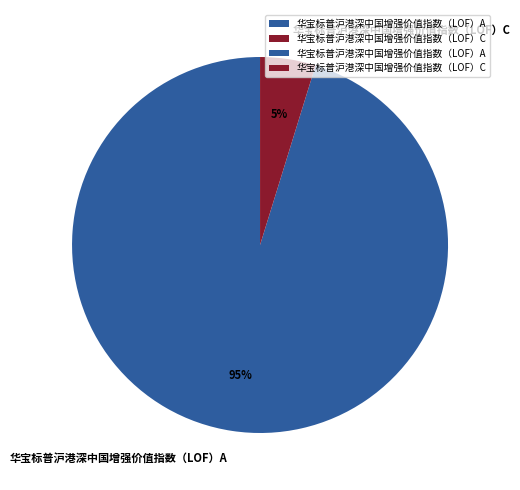

Count the number of slices in the pie.

2